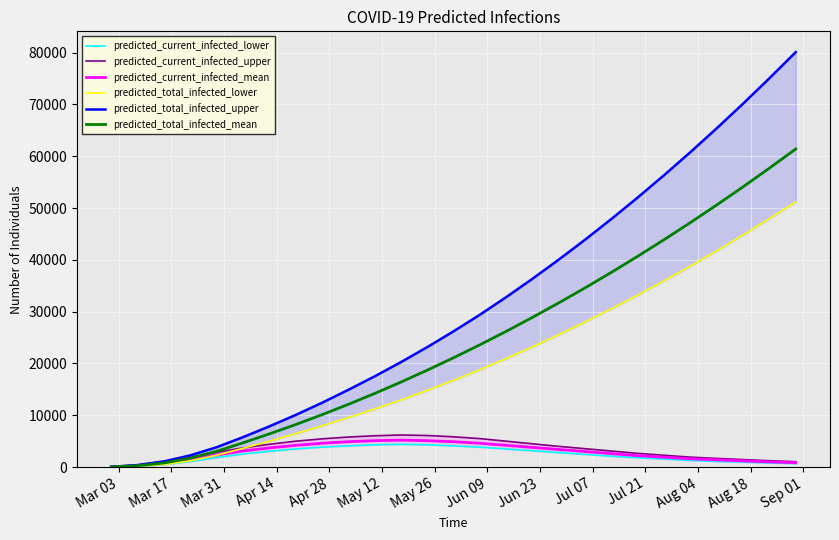

At which category does the chart reach its minimum across all series?

Mar 03